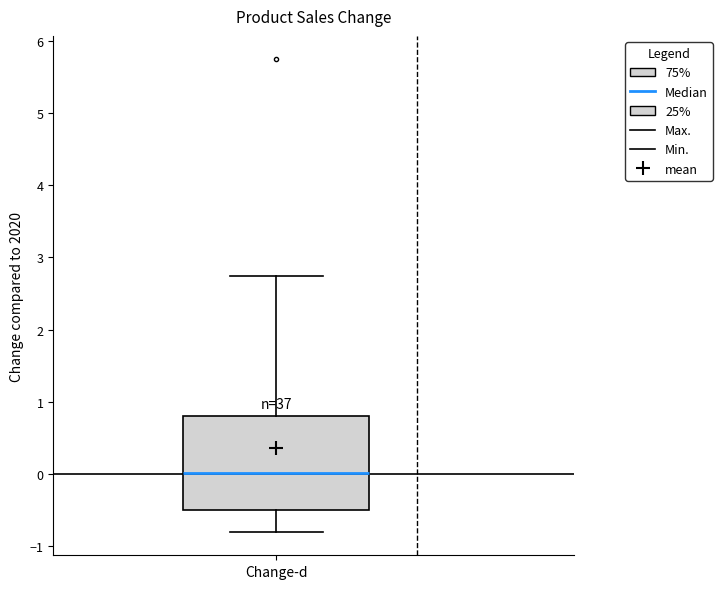

Where does the upper whisker of the box for Change-d end on the y-axis? The values are not printed on the chart, so give them approximately, as read against the axis.

2.7